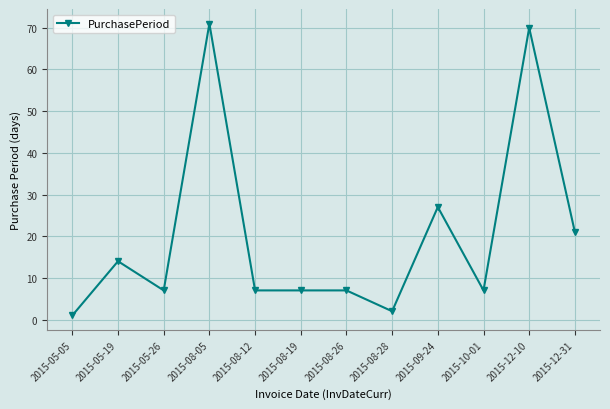

What is the sum of the values at 2015-08-12 and 2015-05-05?

8